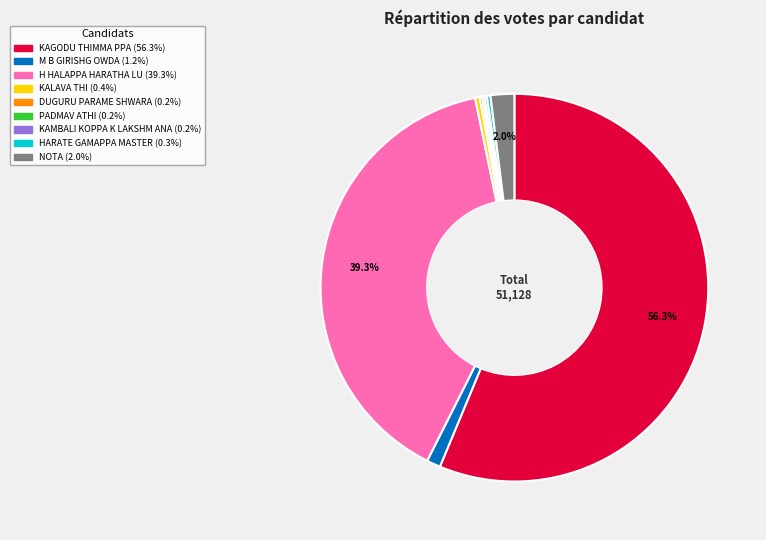

To the nearest percent, what percentage of the pie is H HALAPPA HARATHA LU?

39%